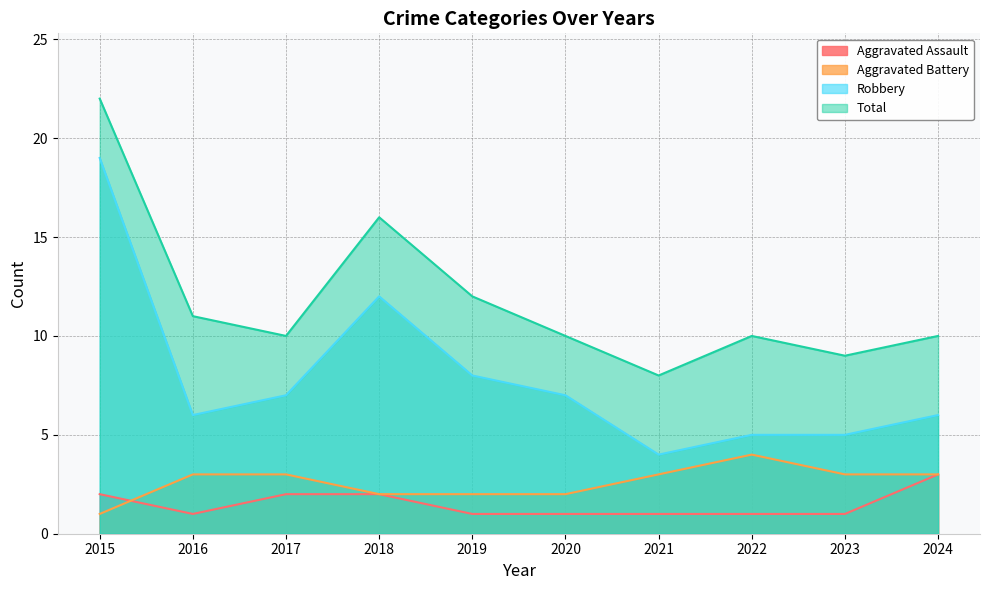

Which category has the highest value in the Aggravated Battery series?

2022